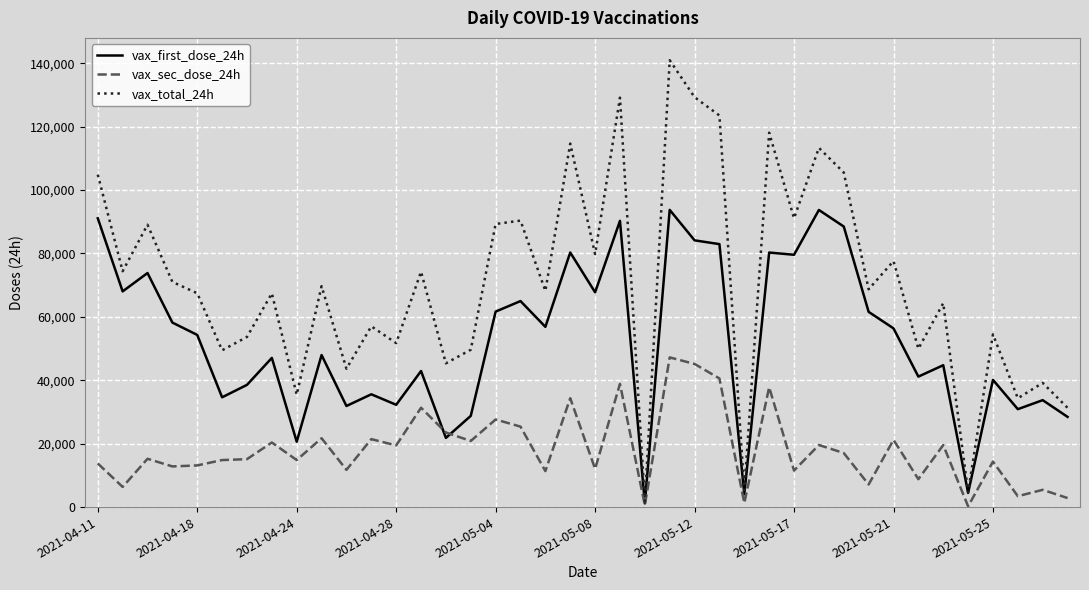

Rank the series by their maximum value, from lowest to highest.

vax_sec_dose_24h, vax_first_dose_24h, vax_total_24h